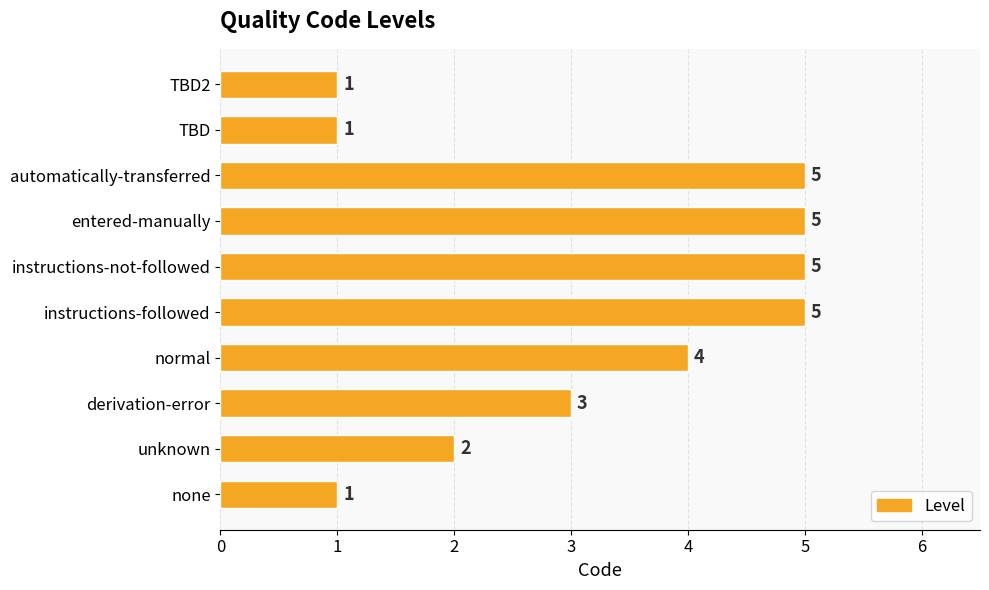

True or false: the data shows 5 at entered-manually.

True